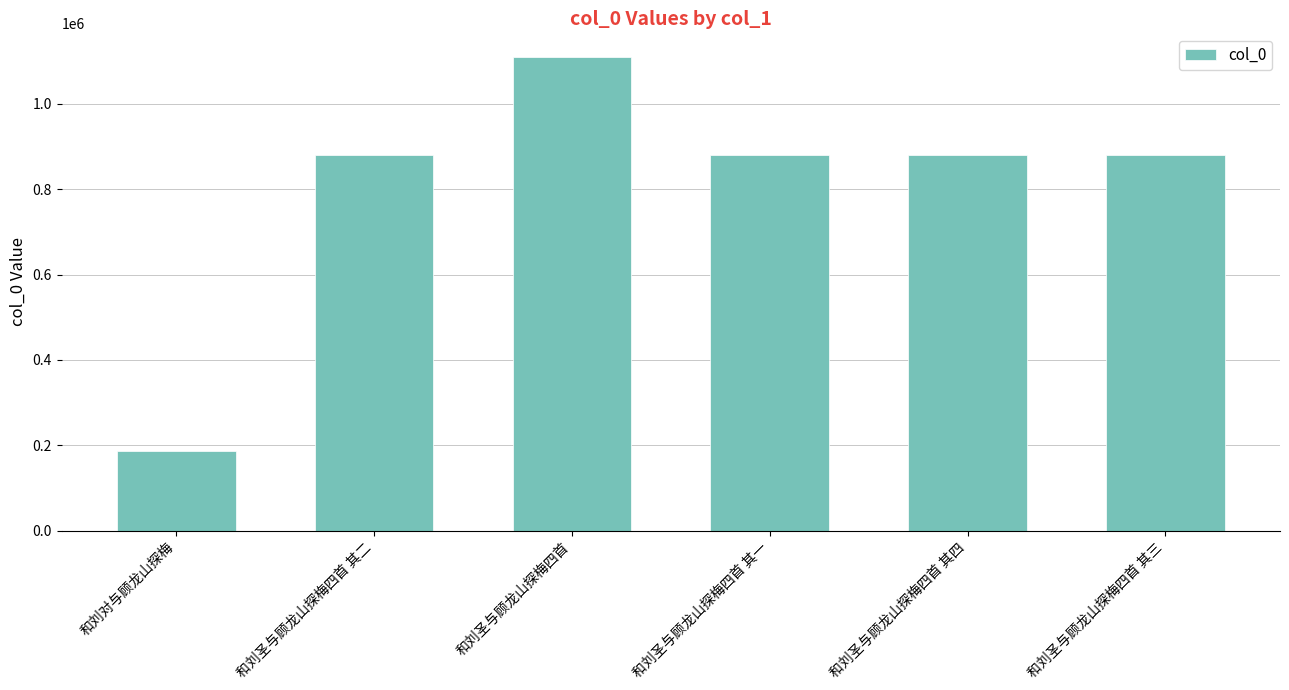

The value at 和刘圣与顾龙山探梅四首 其二 is 879838. True or false?

True